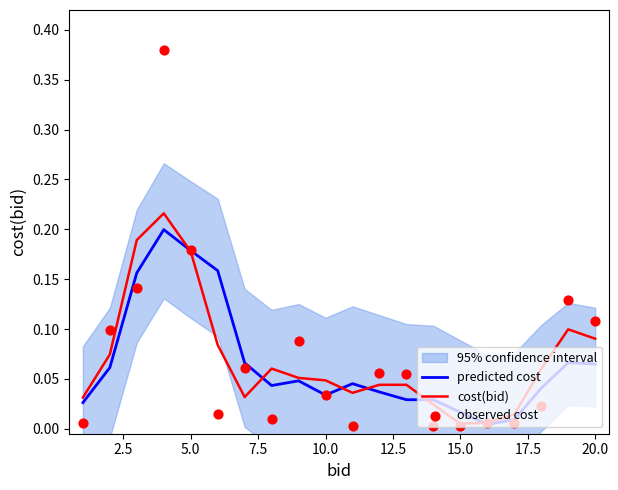

Which series contains the highest Y value?

observed cost